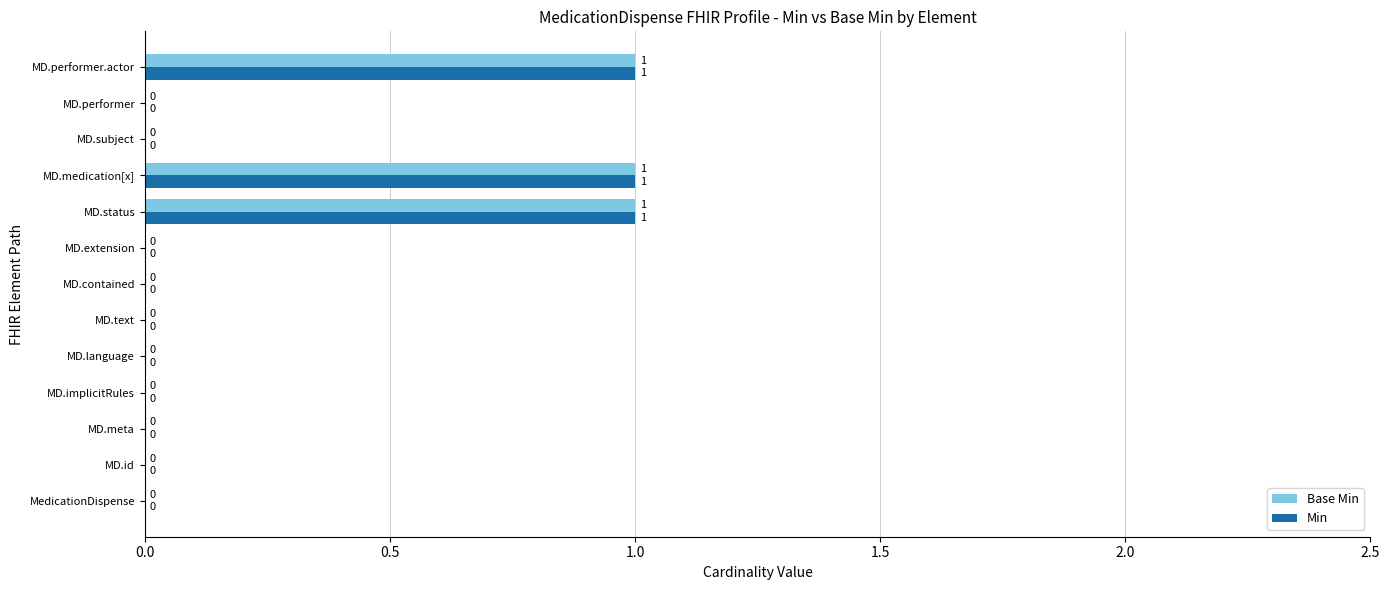

How many Min values are between 0 and 1?

13